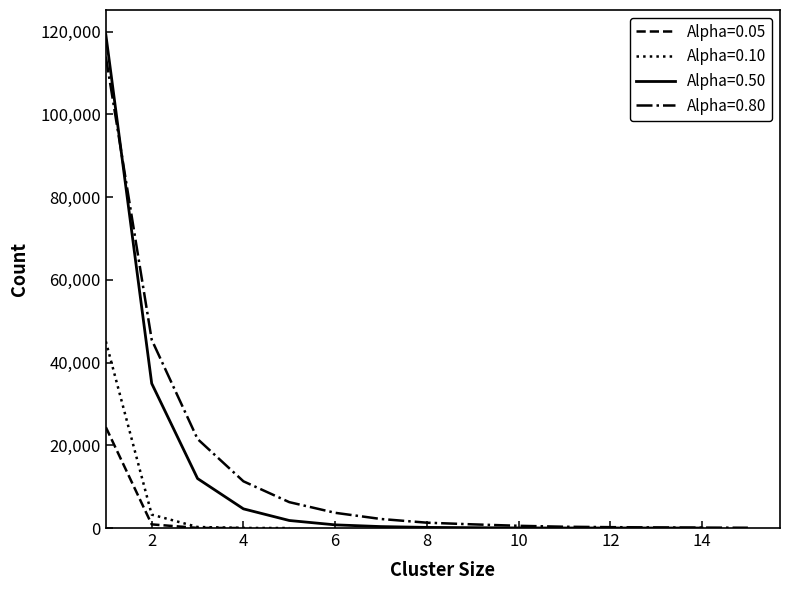

Which series ends up on top after the final intersection of Alpha=0.50 and Alpha=0.80?

Alpha=0.80